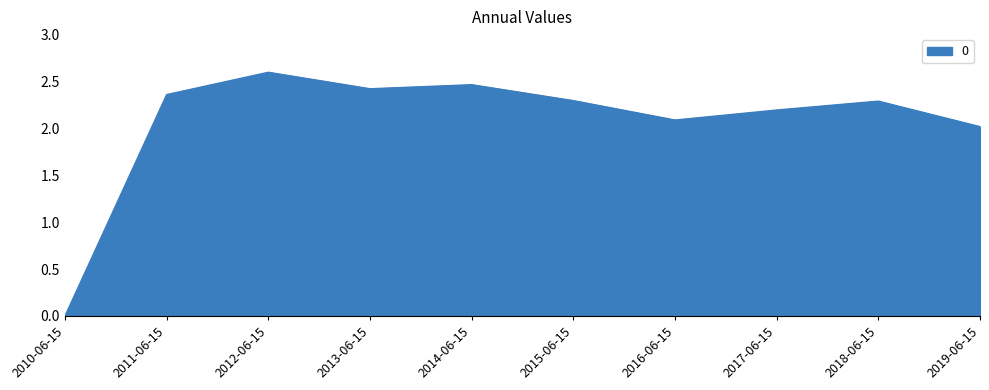

What is the difference between the values at 2019-06-15 and 2010-06-15?

2.0